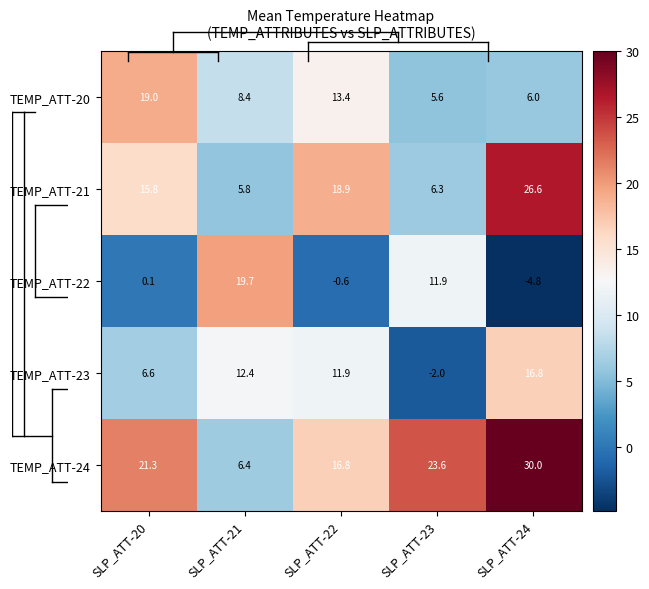

At which label is TEMP_ATT-20 closest to 12?

SLP_ATT-22